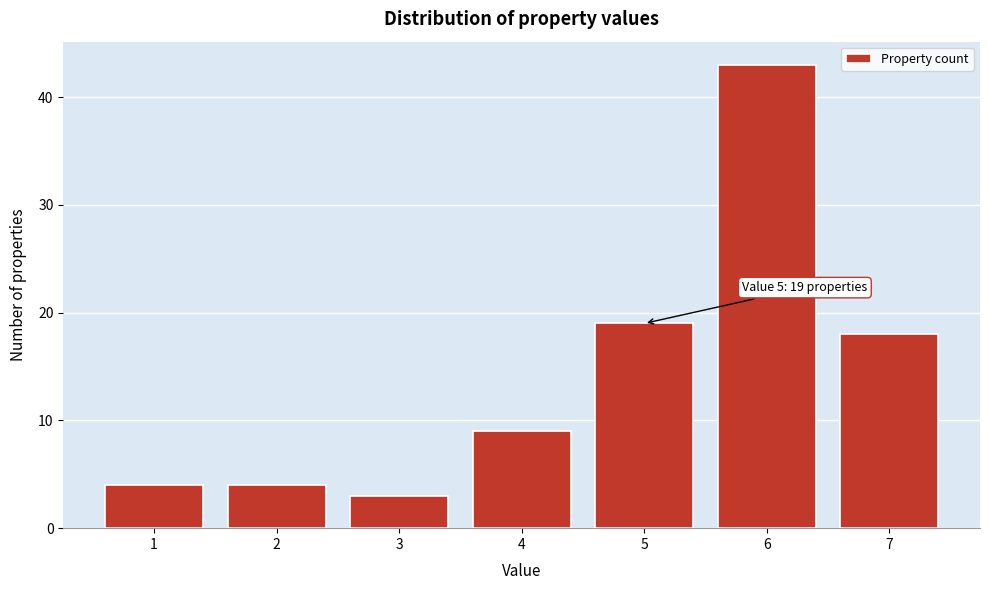

Reading left to right, list all the values displayed in this chart.

1=4	2=4	3=3	4=9	5=19	6=43	7=18